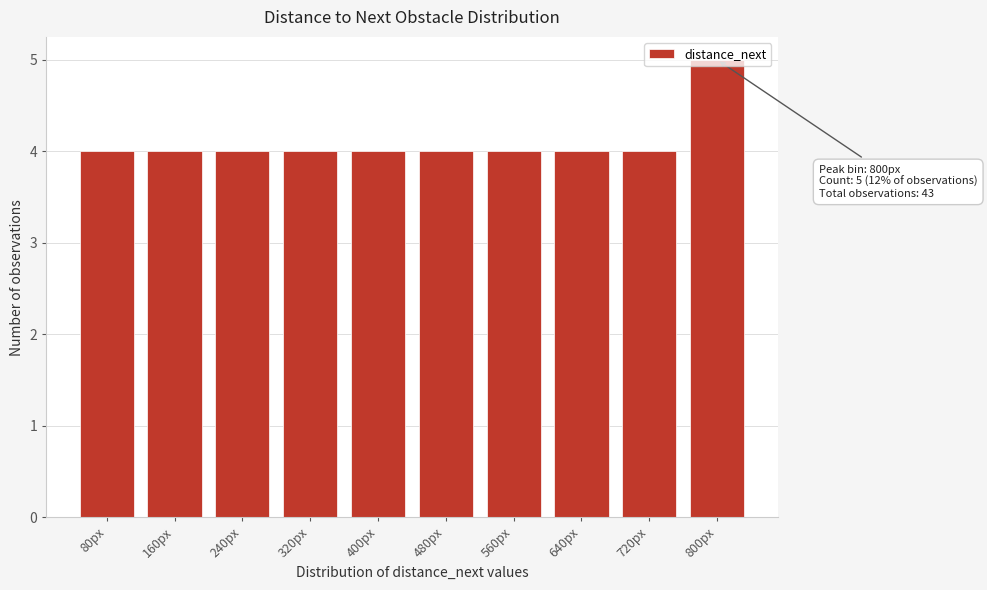

What is the smallest value displayed?

4